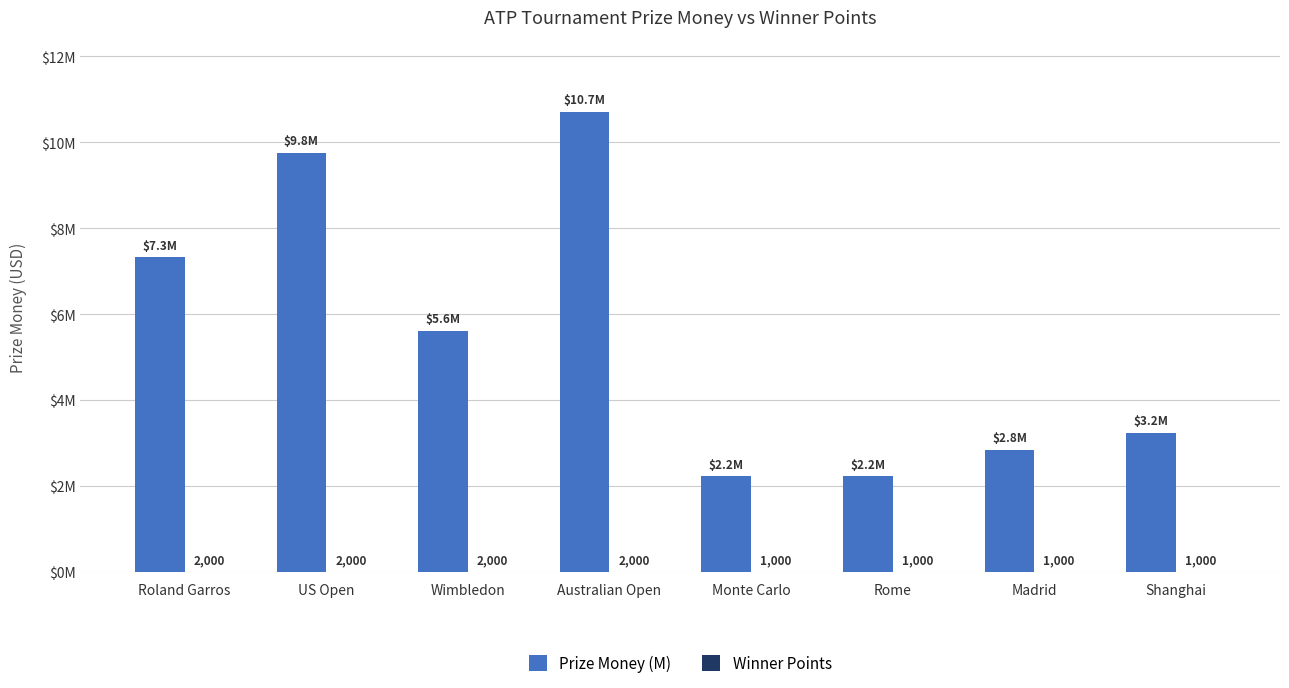

Does the chart contain stacked bars?

No